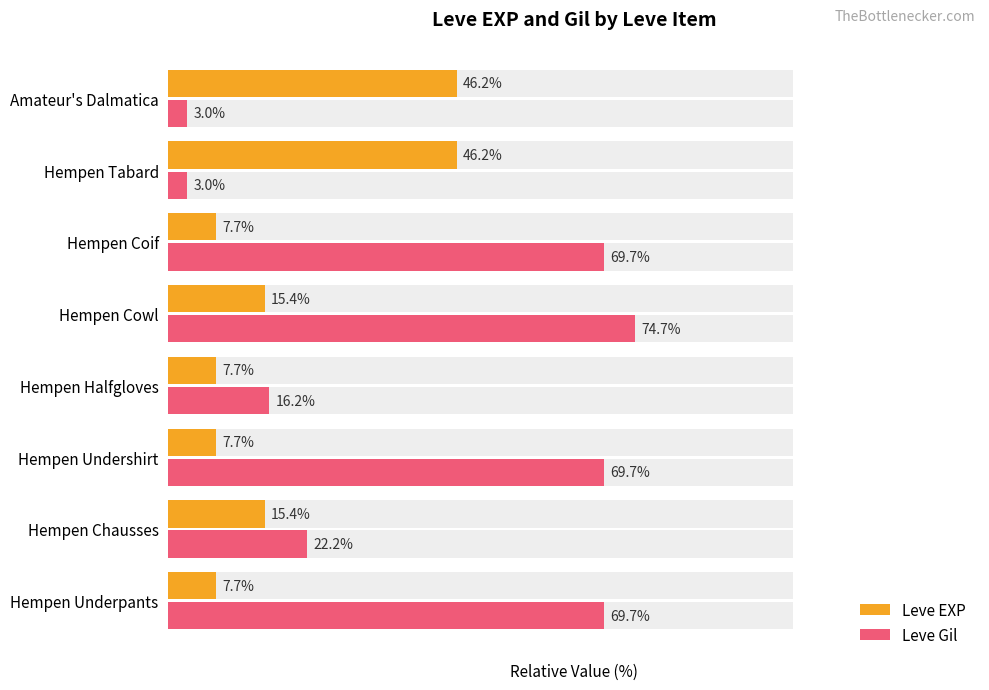

How many data points in Leve EXP are above 15?

4